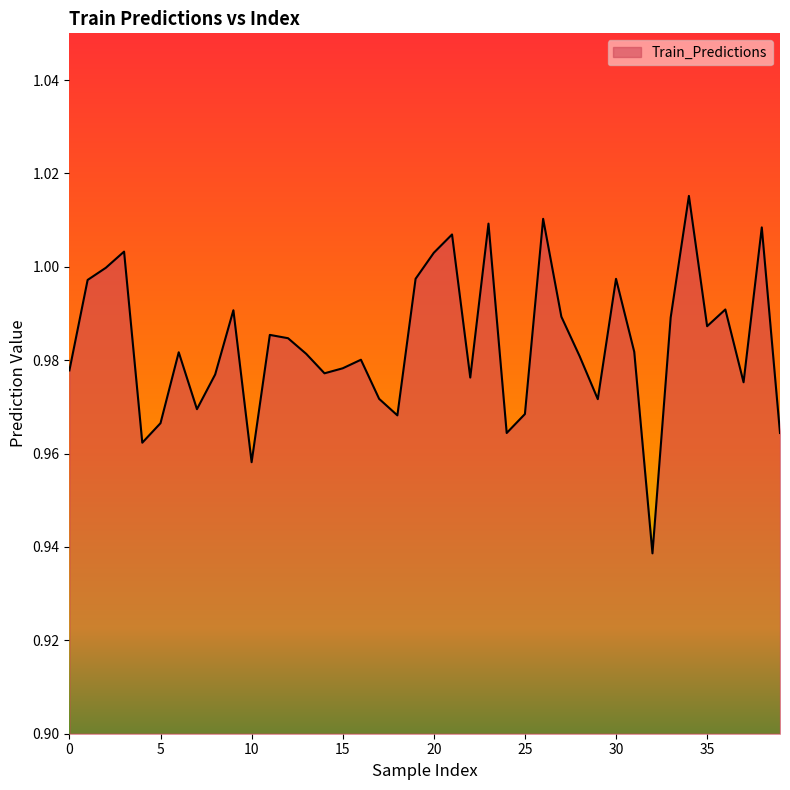

Reading right to left, transcribe all the data shown in this chart.

1.0	1.0	1.0	1.0	1.0	1.0	1.0	0.9	1.0	1.0	1.0	1.0	1.0	1.0	1.0	1.0	1.0	1.0	1.0	1.0	1.0	1.0	1.0	1.0	1.0	1.0	1.0	1.0	1.0	1.0	1.0	1.0	1.0	1.0	1.0	1.0	1.0	1.0	1.0	1.0